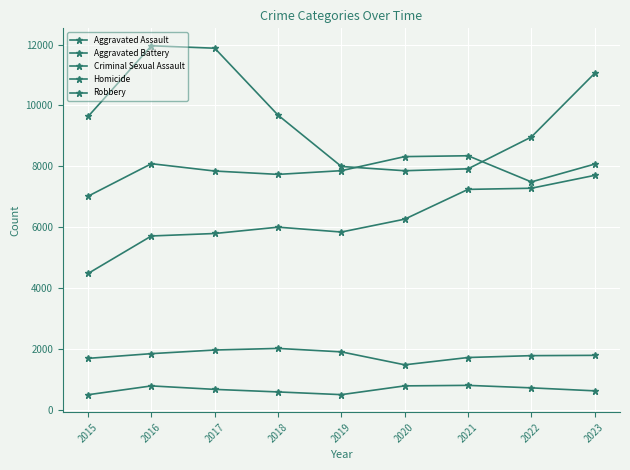

How many lines are shown in the chart?

5